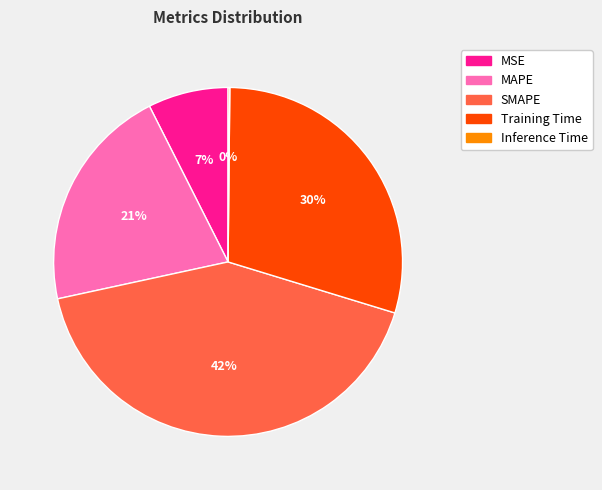

Which slice is the largest?

SMAPE